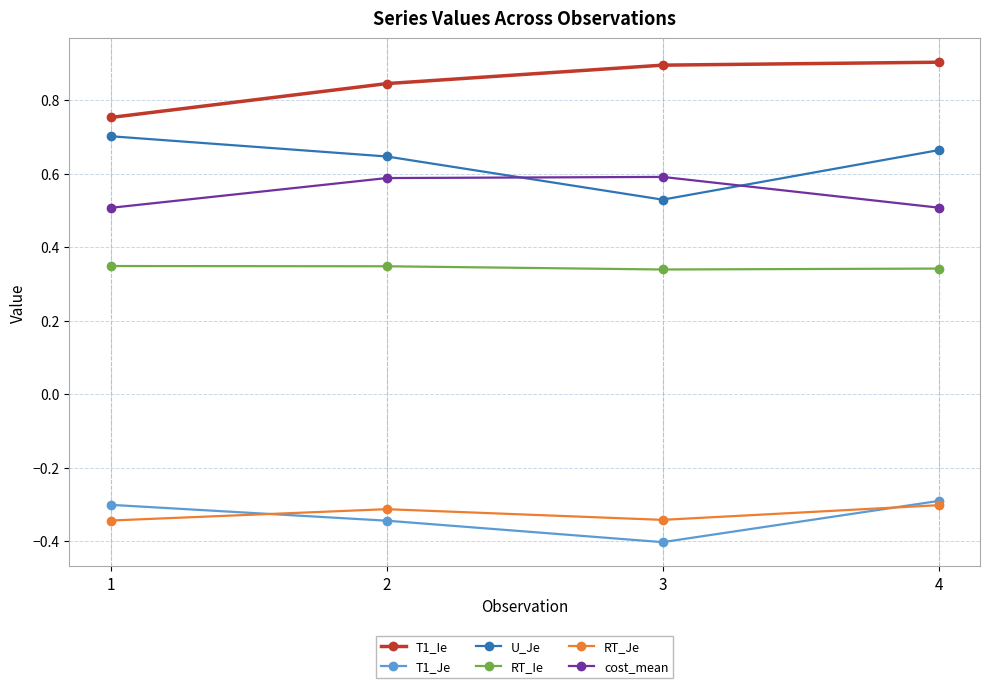

True or false: RT_Je and T1_Ie cross at least once.

False